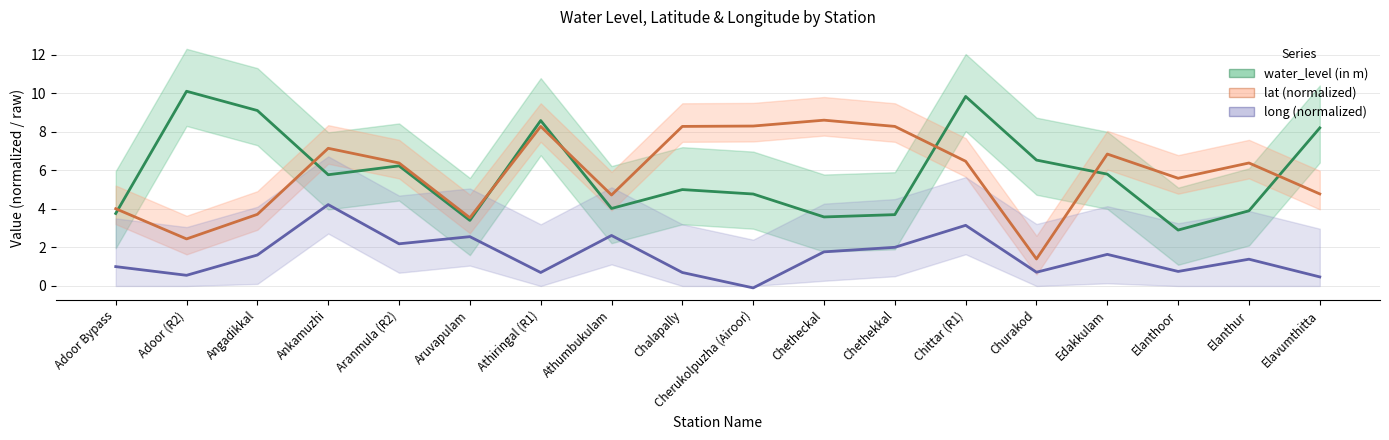

What is the average value of the long (normalized) series?

1.6